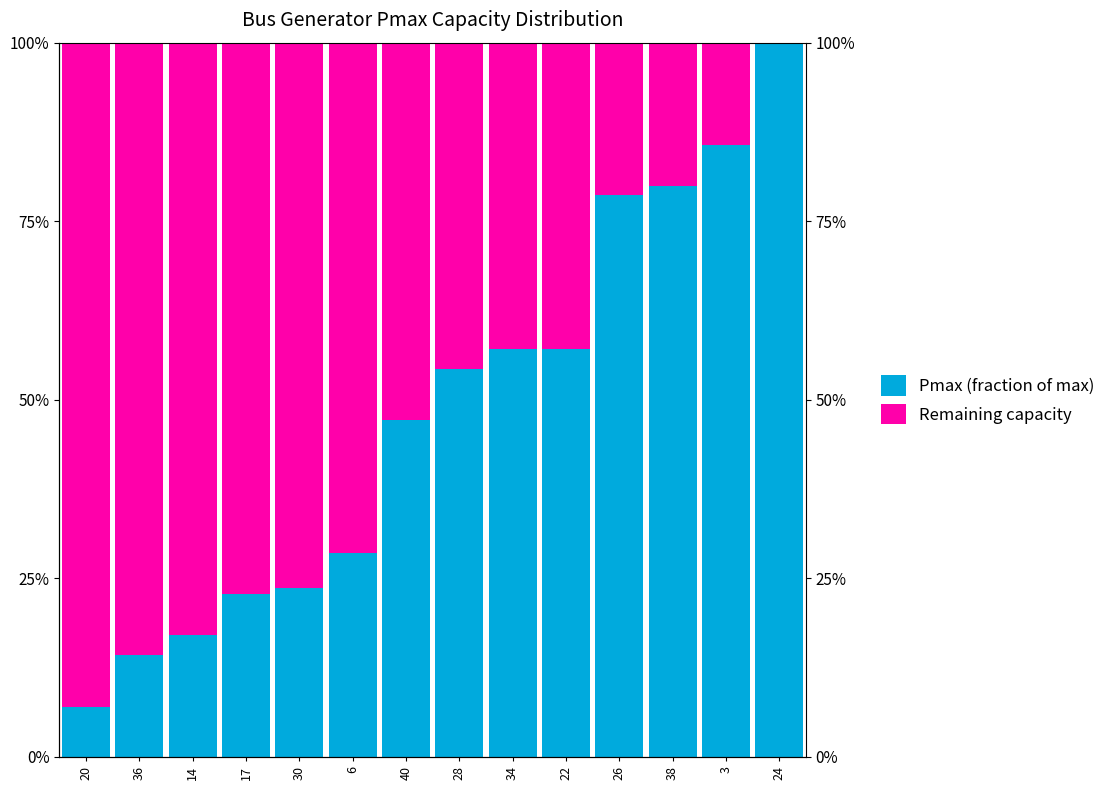

Reading right to left, list all the values displayed in this chart.

Pmax (fraction of max): 1.0	0.9	0.8	0.8	0.6	0.6	0.5	0.5	0.3	0.2	0.2	0.2	0.1	0.1
Remaining capacity: 0.0	0.1	0.2	0.2	0.4	0.4	0.5	0.5	0.7	0.8	0.8	0.8	0.9	0.9